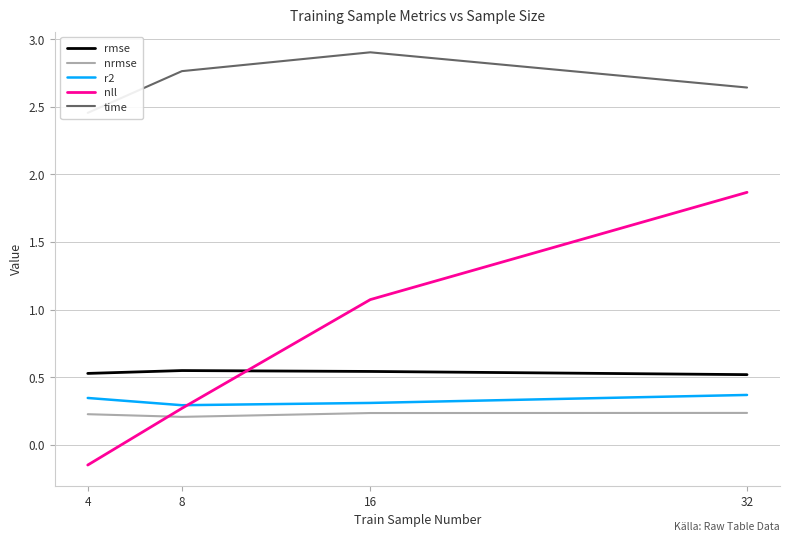

What is the average value of the time series?

2.7